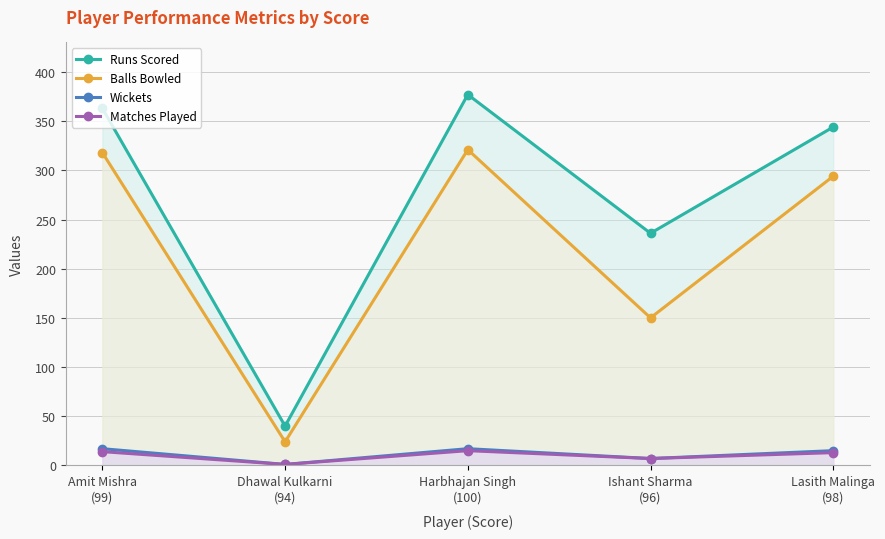

What is the label of the 5th point from the right?

Amit Mishra
(99)